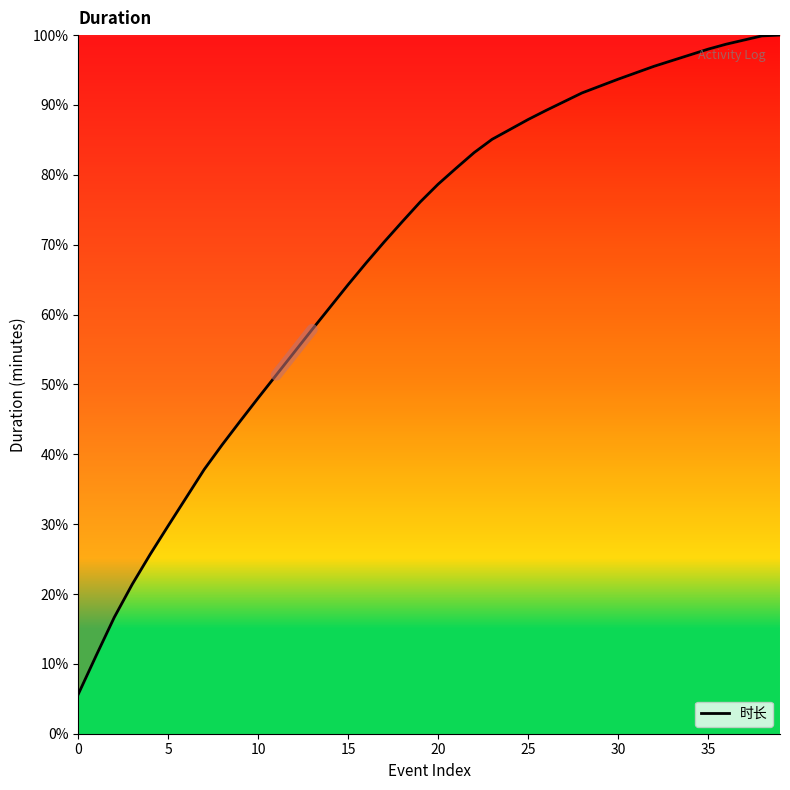

Count the number of values greater than 78.

20